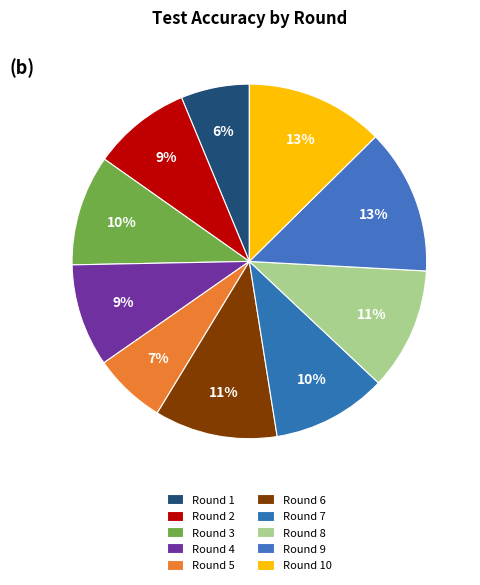

To the nearest percent, what is the difference between the Round 7 and Round 8 slice percentages?

1%